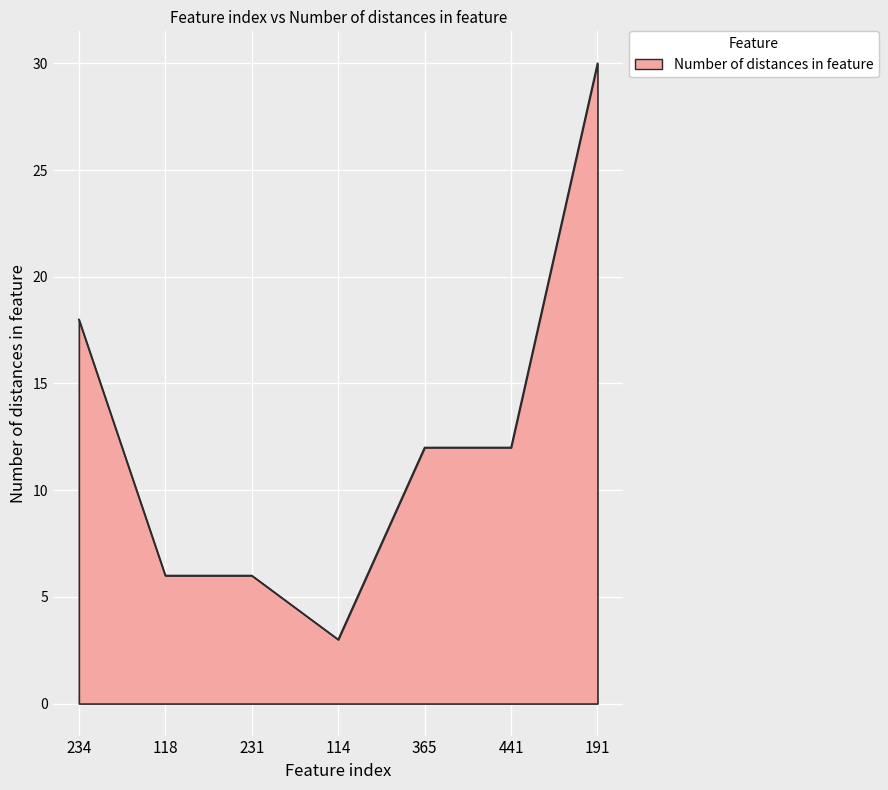

What is the greatest value displayed?

30